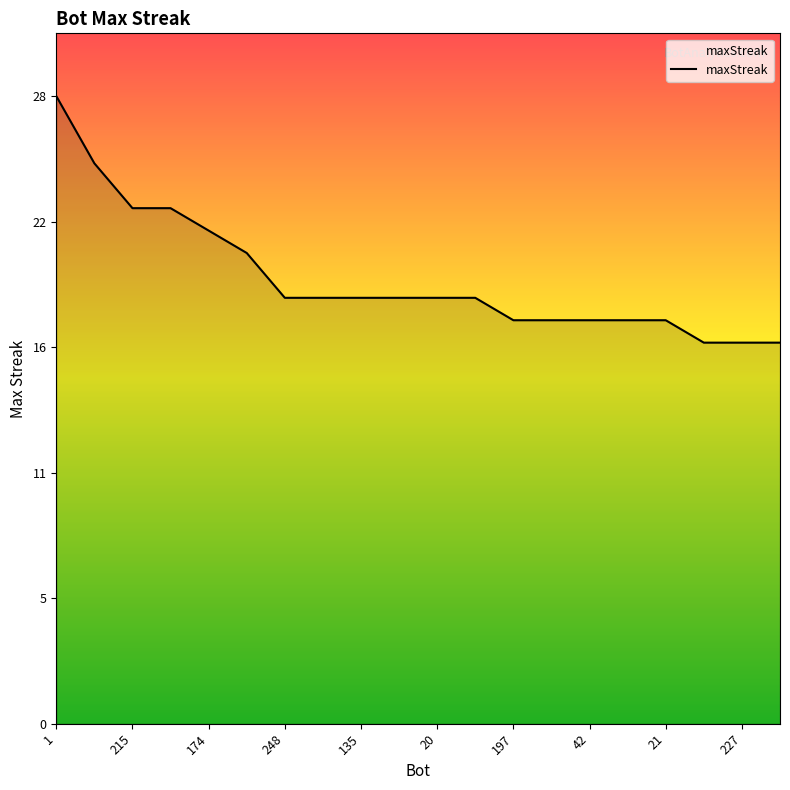

What is the sum of all values?

397